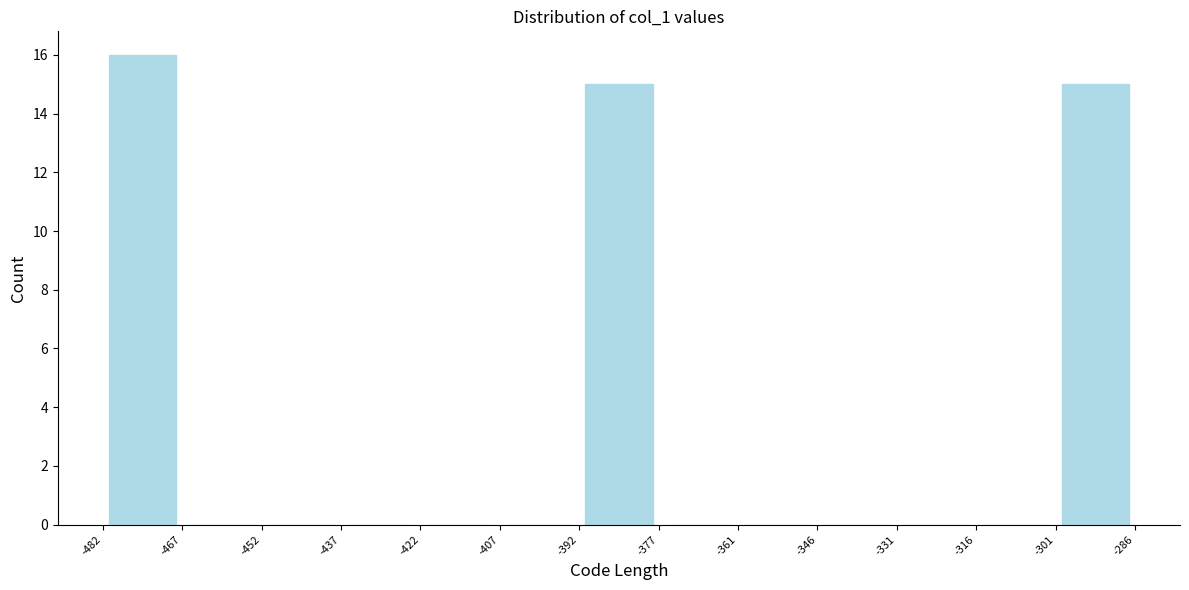

Reading left to right, transcribe this chart: for each bar, give the range it covers on the x-axis and its height. The values are not printed on the chart, so give them approximately, as read against the axis.

-482 to -467: 16
-467 to -452: 0
-452 to -437: 0
-437 to -422: 0
-422 to -407: 0
-407 to -392: 0
-392 to -377: 15
-377 to -361: 0
-361 to -346: 0
-346 to -331: 0
-331 to -316: 0
-316 to -301: 0
-301 to -286: 15